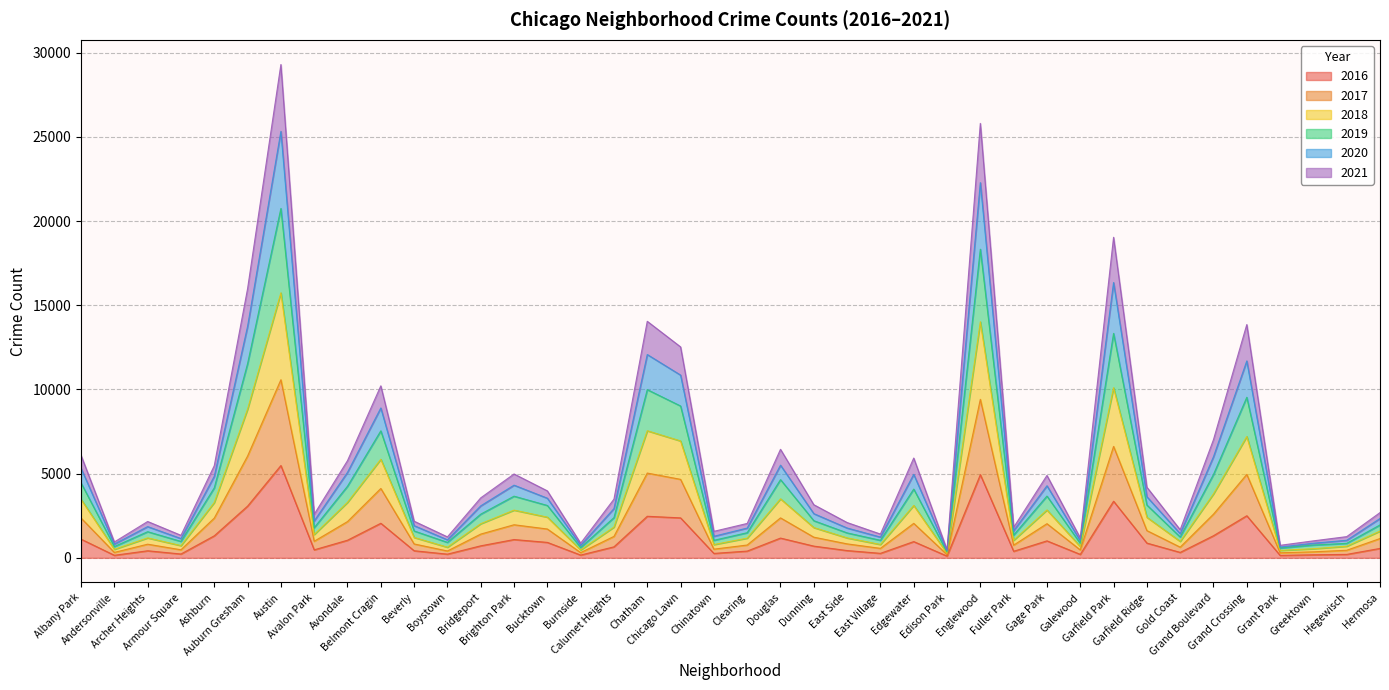

Reading left to right, extract all data points from this chart.

2017: Albany Park=2362	Andersonville=322	Archer Heights=810	Armour Square=478	Ashburn=2361	Auburn Gresham=6044	Austin=10576	Avalon Park=984	Avondale=2153	Belmont Cragin=4119	Beverly=825	Boystown=407	Bridgeport=1410	Brighton Park=1964	Bucktown=1712	Burnside=309	Calumet Heights=1273	Chatham=5034	Chicago Lawn=4660	Chinatown=515	Clearing=761	Douglas=2373	Dunning=1227	East Side=829	East Village=563	Edgewater=2047	Edison Park=190	Englewood=9411	Fuller Park=754	Gage Park=2027	Galewood=470	Garfield Park=6618	Garfield Ridge=1618	Gold Coast=634	Grand Boulevard=2594	Grand Crossing=4956	Grant Park=300	Greektown=356	Hegewisch=450	Hermosa=1147
2019: Albany Park=6084	Andersonville=941	Archer Heights=2158	Armour Square=1337	Ashburn=5472	Auburn Gresham=15982	Austin=29294	Avalon Park=2585	Avondale=5770	Belmont Cragin=10213	Beverly=2175	Boystown=1244	Bridgeport=3561	Brighton Park=4979	Bucktown=3976	Burnside=867	Calumet Heights=3485	Chatham=14045	Chicago Lawn=12526	Chinatown=1573	Clearing=2042	Douglas=6444	Dunning=3154	East Side=2096	East Village=1412	Edgewater=5926	Edison Park=479	Englewood=25798	Fuller Park=1810	Gage Park=4893	Galewood=1184	Garfield Park=19035	Garfield Ridge=4194	Gold Coast=1668	Grand Boulevard=7019	Grand Crossing=13852	Grant Park=743	Greektown=1008	Hegewisch=1259	Hermosa=2686
2021: Albany Park=5317	Andersonville=818	Archer Heights=1855	Armour Square=1144	Ashburn=4843	Auburn Gresham=13745	Austin=25324	Avalon Park=2190	Avondale=5078	Belmont Cragin=8900	Beverly=1911	Boystown=1071	Bridgeport=3087	Brighton Park=4315	Bucktown=3541	Burnside=737	Calumet Heights=2926	Chatham=12072	Chicago Lawn=10851	Chinatown=1280	Clearing=1768	Douglas=5501	Dunning=2624	East Side=1771	East Village=1232	Edgewater=4956	Edison Park=417	Englewood=22280	Fuller Park=1610	Gage Park=4280	Galewood=1014	Garfield Park=16347	Garfield Ridge=3629	Gold Coast=1435	Grand Boulevard=6004	Grand Crossing=11692	Grant Park=639	Greektown=868	Hegewisch=1042	Hermosa=2336
2020: Albany Park=4447	Andersonville=671	Archer Heights=1552	Armour Square=975	Ashburn=4157	Auburn Gresham=11532	Austin=20746	Avalon Park=1790	Avondale=4252	Belmont Cragin=7542	Beverly=1596	Boystown=918	Bridgeport=2594	Brighton Park=3661	Bucktown=3110	Burnside=611	Calumet Heights=2388	Chatham=9988	Chicago Lawn=9017	Chinatown=1041	Clearing=1492	Douglas=4644	Dunning=2205	East Side=1481	East Village=1041	Edgewater=4083	Edison Park=342	Englewood=18328	Fuller Park=1351	Gage Park=3668	Galewood=860	Garfield Park=13329	Garfield Ridge=3136	Gold Coast=1237	Grand Boulevard=4952	Grand Crossing=9534	Grant Park=579	Greektown=761	Hegewisch=861	Hermosa=1954
2018: Albany Park=3479	Andersonville=505	Archer Heights=1184	Armour Square=726	Ashburn=3285	Auburn Gresham=8831	Austin=15738	Avalon Park=1385	Avondale=3295	Belmont Cragin=5855	Beverly=1211	Boystown=631	Bridgeport=2026	Brighton Park=2833	Bucktown=2416	Burnside=469	Calumet Heights=1827	Chatham=7547	Chicago Lawn=6941	Chinatown=788	Clearing=1170	Douglas=3504	Dunning=1798	East Side=1183	East Village=793	Edgewater=3111	Edison Park=265	Englewood=14018	Fuller Park=1043	Gage Park=2843	Galewood=671	Garfield Park=10103	Garfield Ridge=2408	Gold Coast=976	Grand Boulevard=3799	Grand Crossing=7206	Grant Park=441	Greektown=541	Hegewisch=690	Hermosa=1589
2016: Albany Park=1110	Andersonville=151	Archer Heights=419	Armour Square=227	Ashburn=1308	Auburn Gresham=3071	Austin=5481	Avalon Park=475	Avondale=1046	Belmont Cragin=2053	Beverly=421	Boystown=219	Bridgeport=713	Brighton Park=1086	Bucktown=917	Burnside=164	Calumet Heights=653	Chatham=2468	Chicago Lawn=2372	Chinatown=262	Clearing=401	Douglas=1173	Dunning=696	East Side=432	East Village=267	Edgewater=965	Edison Park=103	Englewood=4939	Fuller Park=389	Gage Park=1008	Galewood=205	Garfield Park=3361	Garfield Ridge=876	Gold Coast=323	Grand Boulevard=1313	Grand Crossing=2500	Grant Park=146	Greektown=180	Hegewisch=204	Hermosa=559